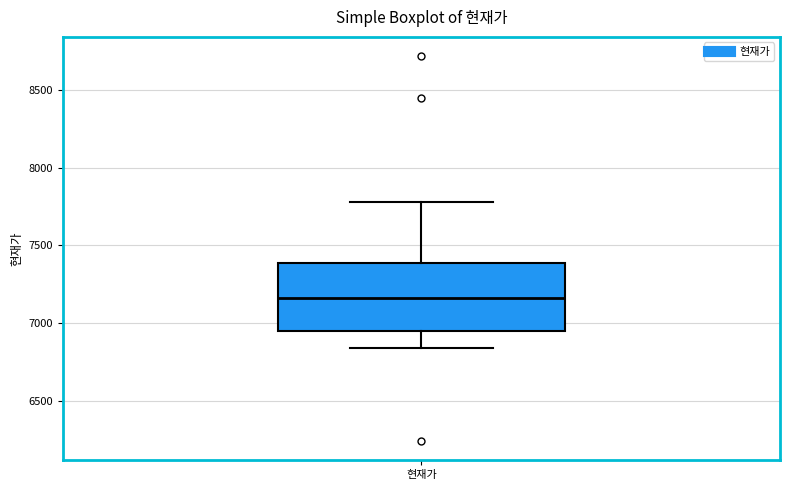

Transcribe this box plot: give where the median line is, the range the box spans, and where the two whiskers end, as read against the y-axis. The values are not printed on the chart, so give them approximately, as read against the axis.

median 7150, box 6950 to 7400, whiskers 6850 to 7800